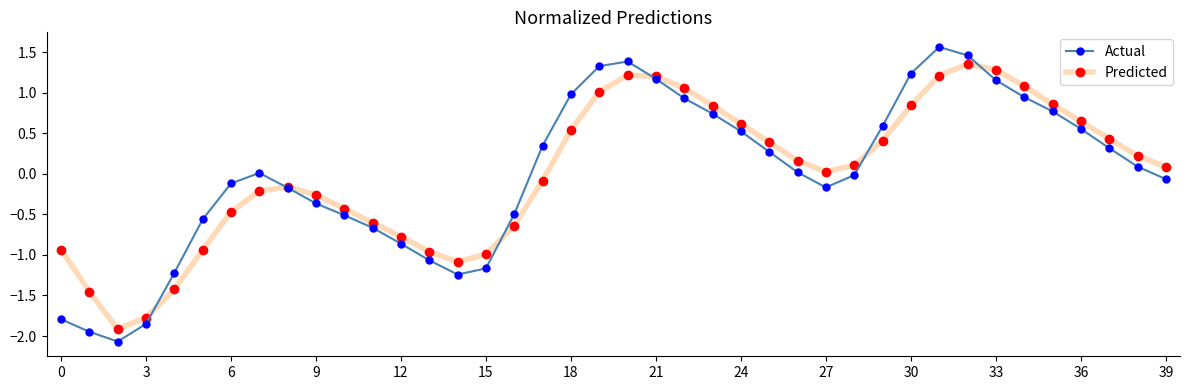

Which series has the largest range (max minus min)?

Actual